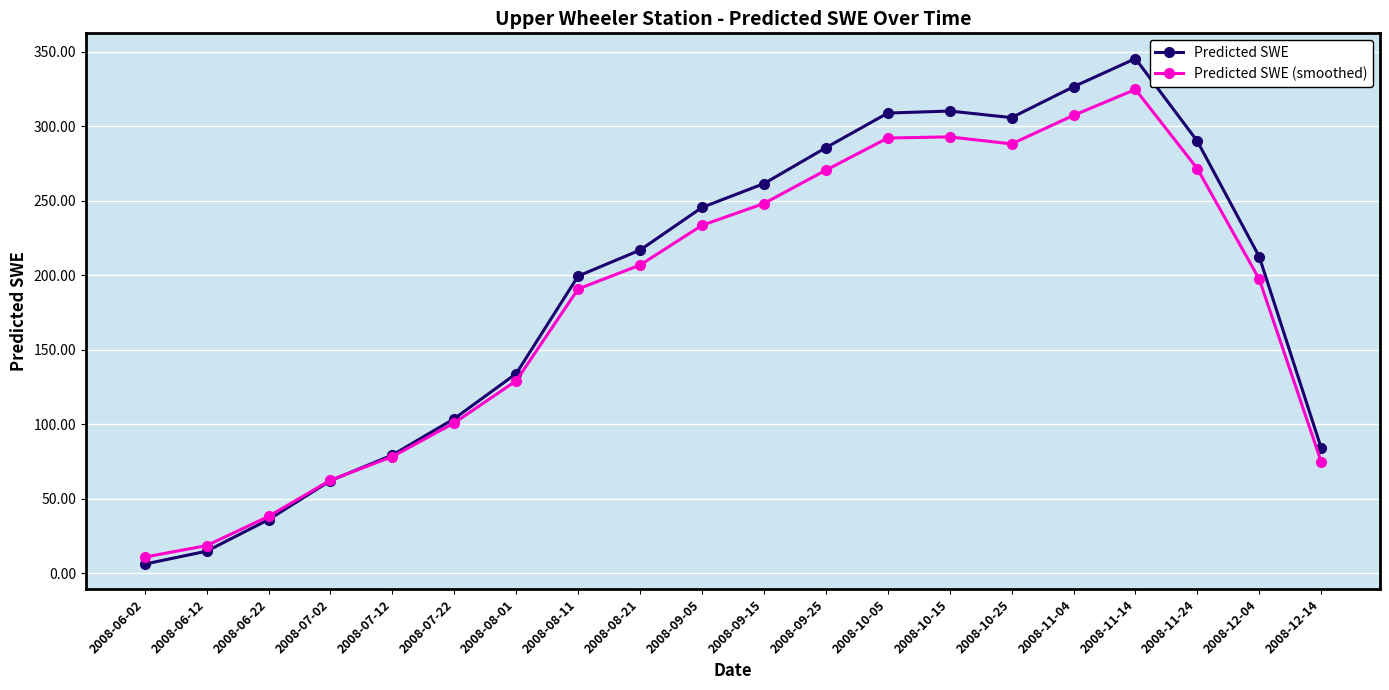

Which series changed the most between 2008-11-04 and 2008-12-14?

Predicted SWE